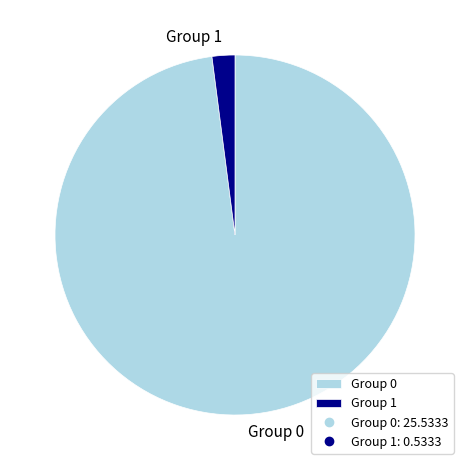

The Group 0 slice represents 98% of the pie. True or false?

True